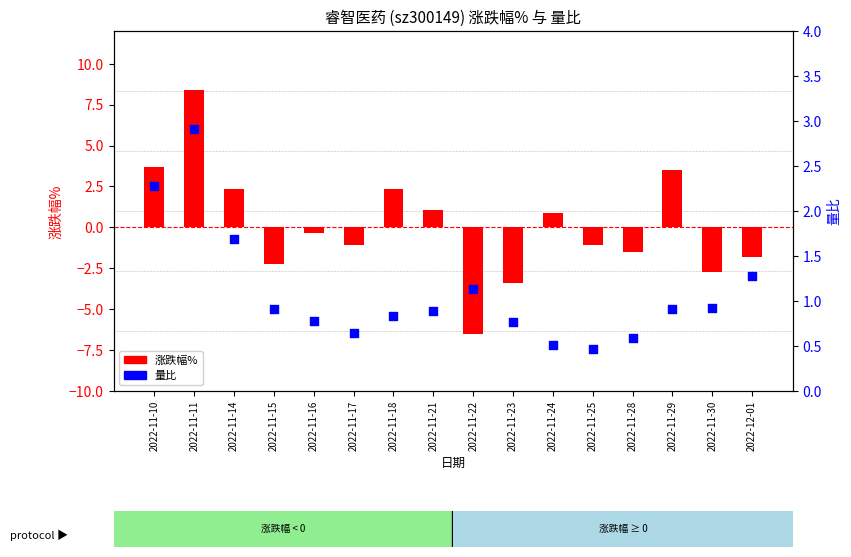

At how many categories does at least one series exceed 1?

8